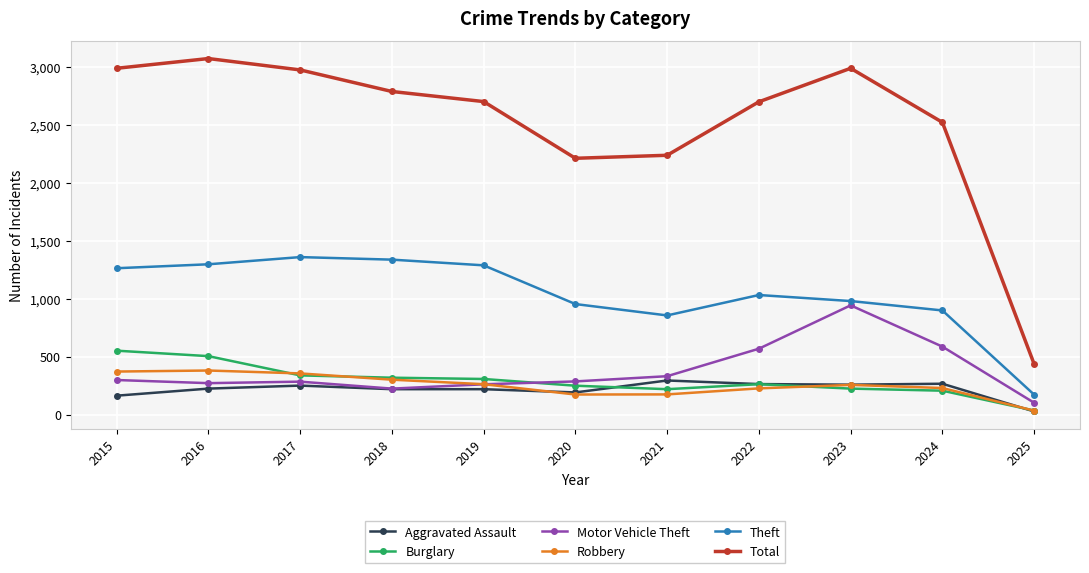

The value of Theft at 2015 is 683. True or false?

False